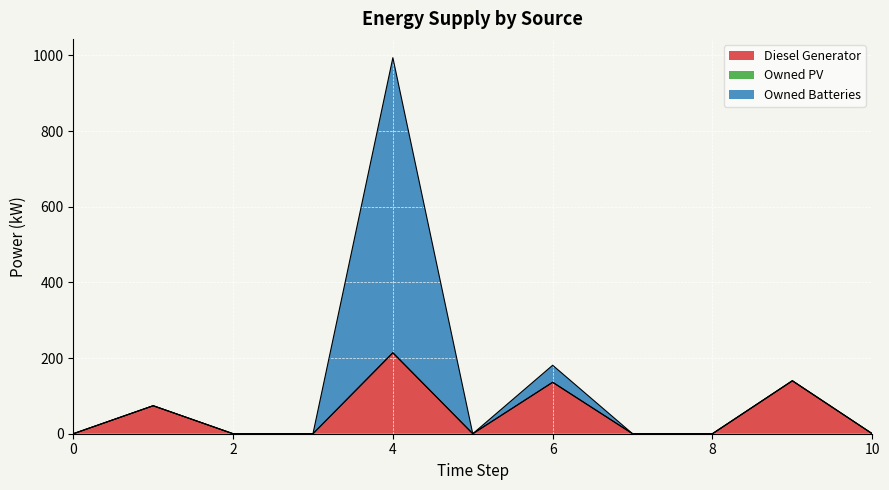

True or false: Owned Batteries has more than 1 points higher than both neighbors.

True